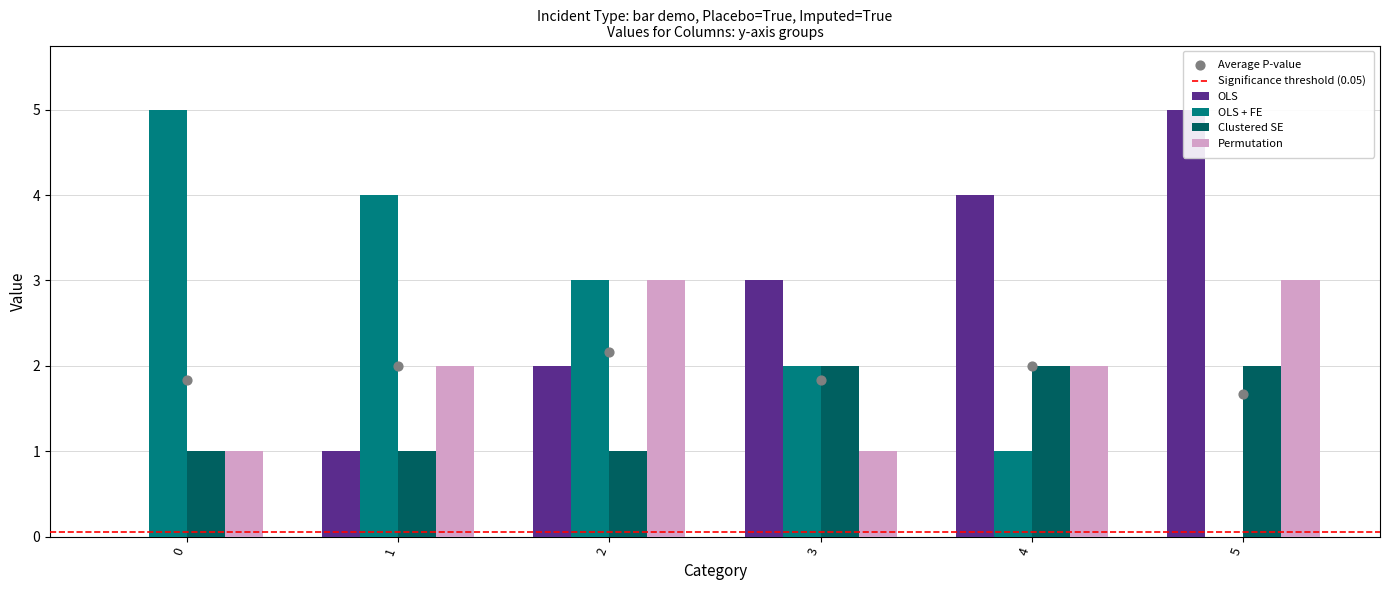

Which series has the widest spread of Y values?

OLS